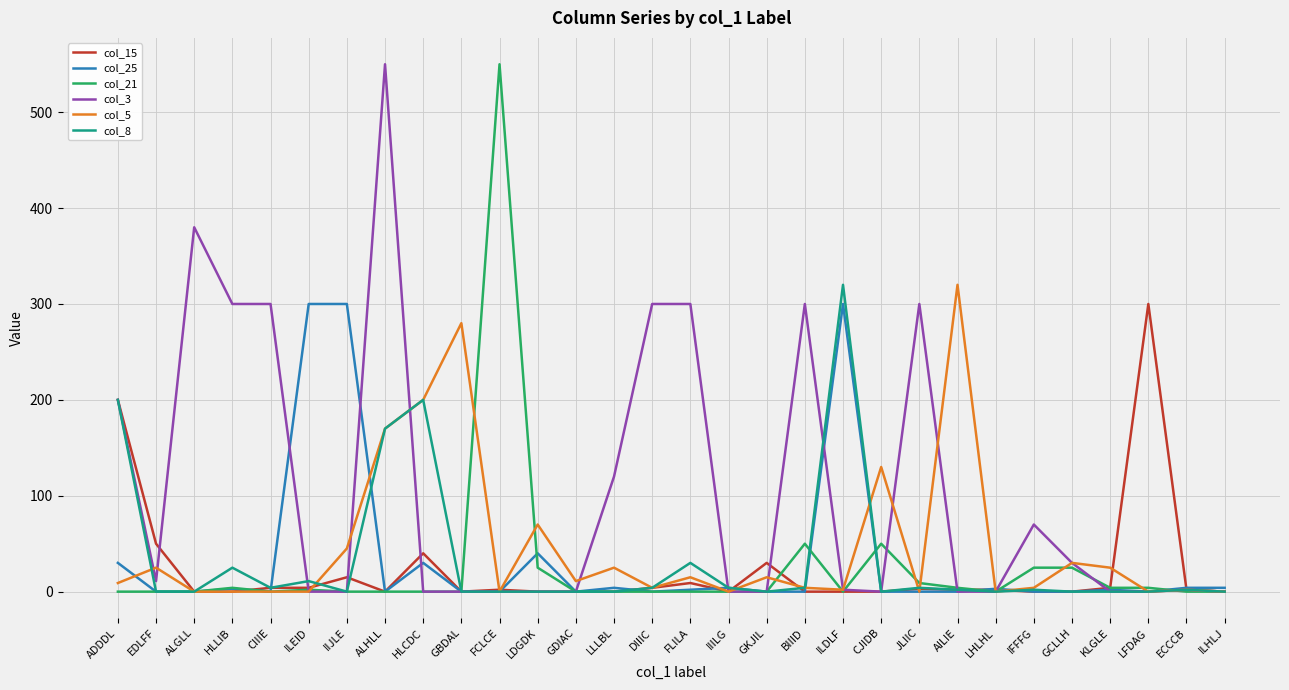

True or false: col_25 has a value of 0 at ALHLL.

True